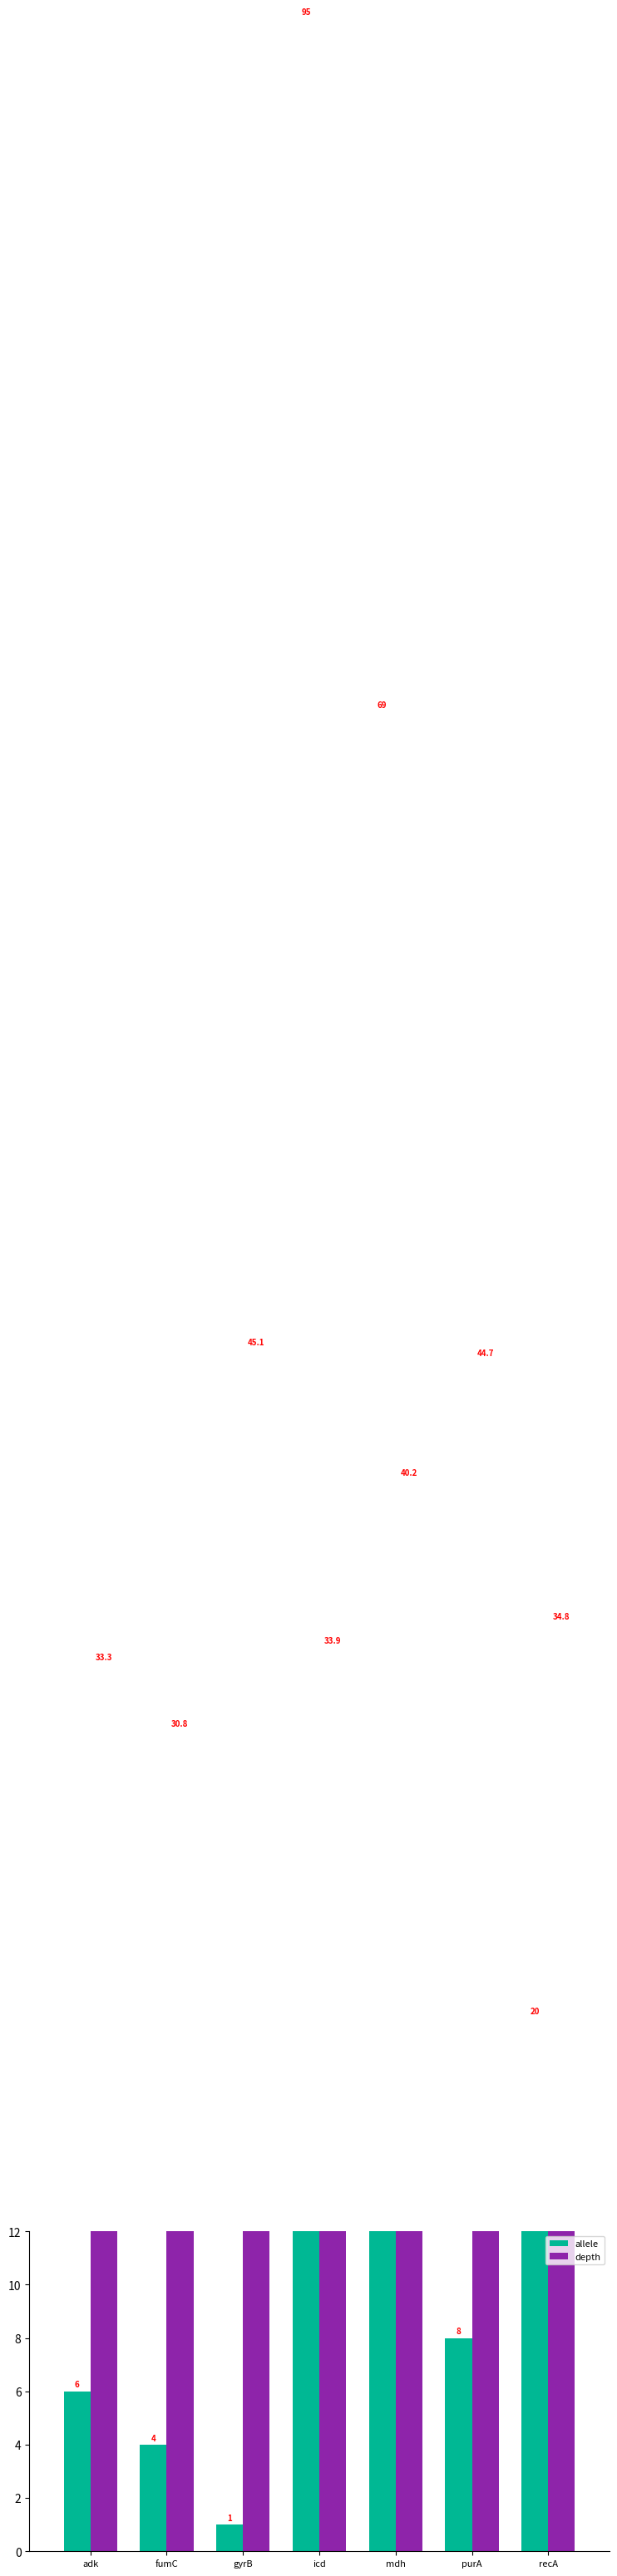

What position from the left is adk?

1